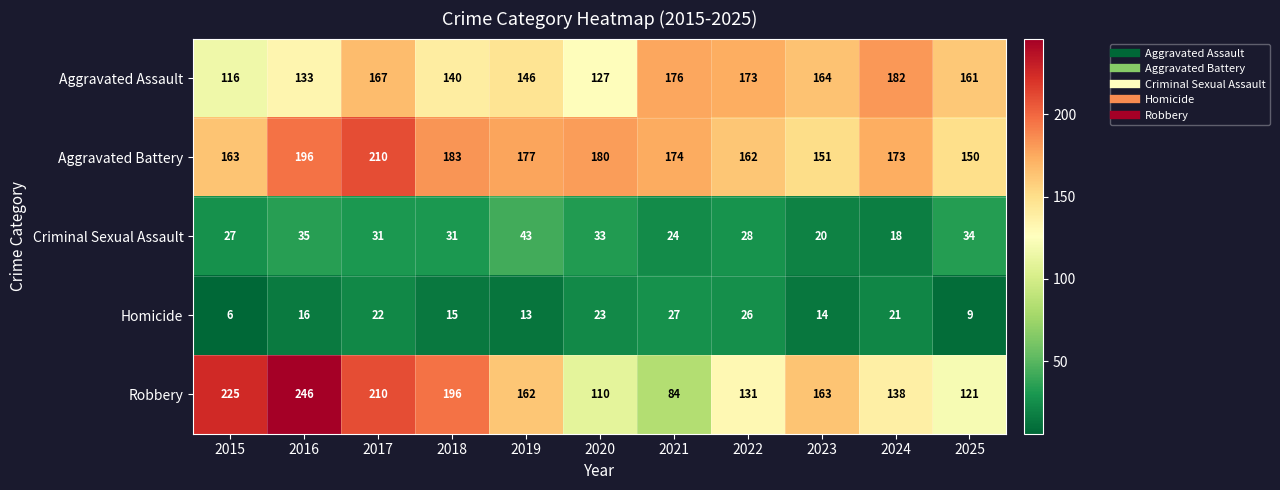

Where is Robbery nearest to the value 165?

2023